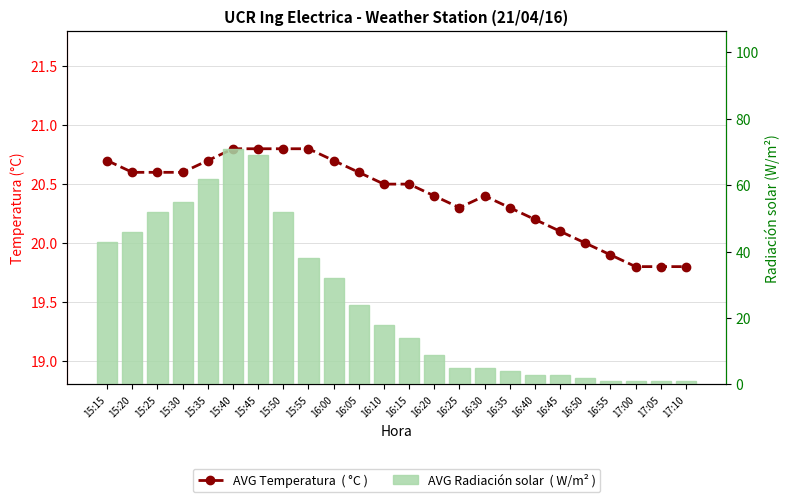

Which series has the largest total across all categories?

AVG Radiación solar  ( W/m² )